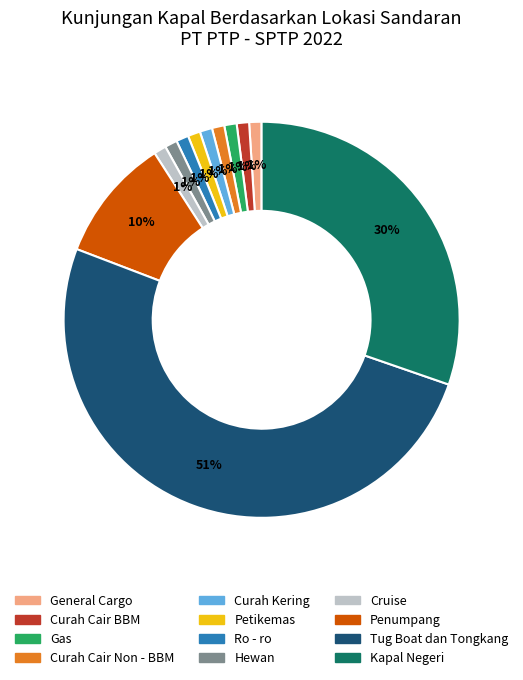

Which slice represents more than half of the pie?

Tug Boat dan Tongkang